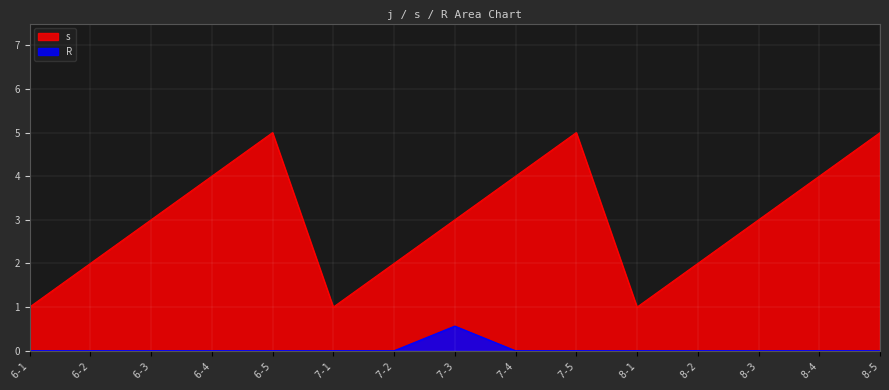

What is the total value across all series at 6-2?

2.0